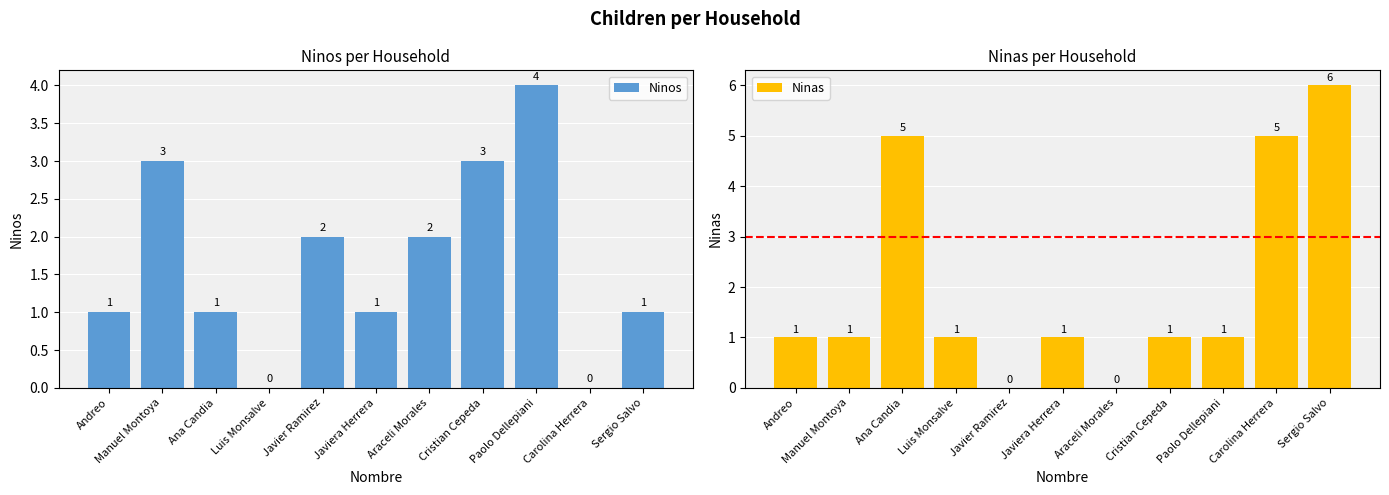

What position from the left is Andreo?

1